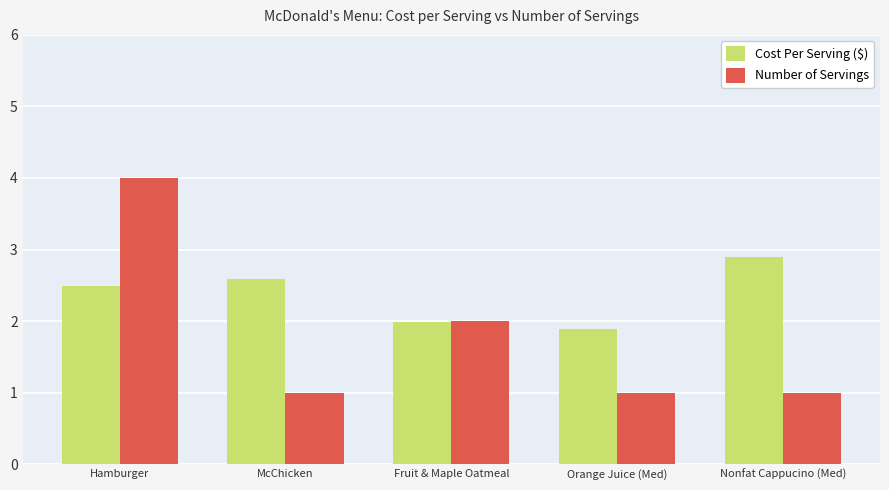

Which series has the widest spread of values?

Number of Servings